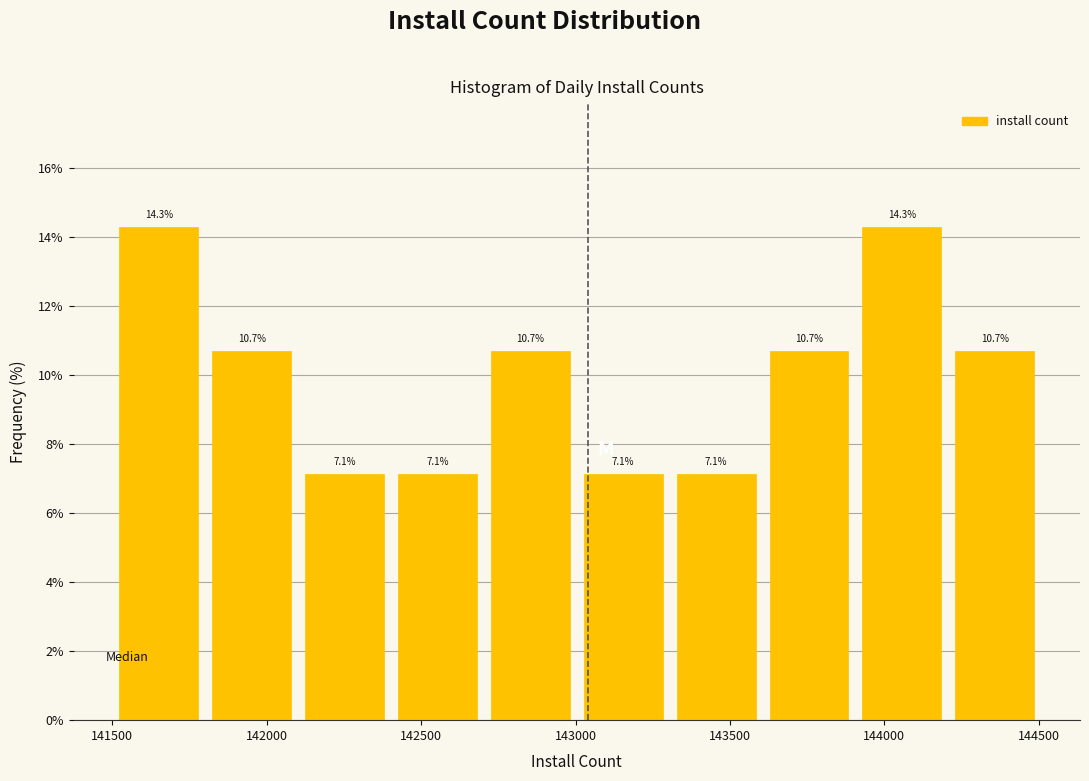

Reading left to right, transcribe this chart: for each bar, give the range it covers on the x-axis and its height. The bar edges are not printed on the chart, so give them approximately, as read against the axis.

141500 to 141800: 14.3
141800 to 142100: 10.7
142100 to 142400: 7.1
142400 to 142700: 7.1
142700 to 143000: 10.7
143000 to 143300: 7.1
143300 to 143600: 7.1
143600 to 143900: 10.7
143900 to 144200: 14.3
144200 to 144500: 10.7